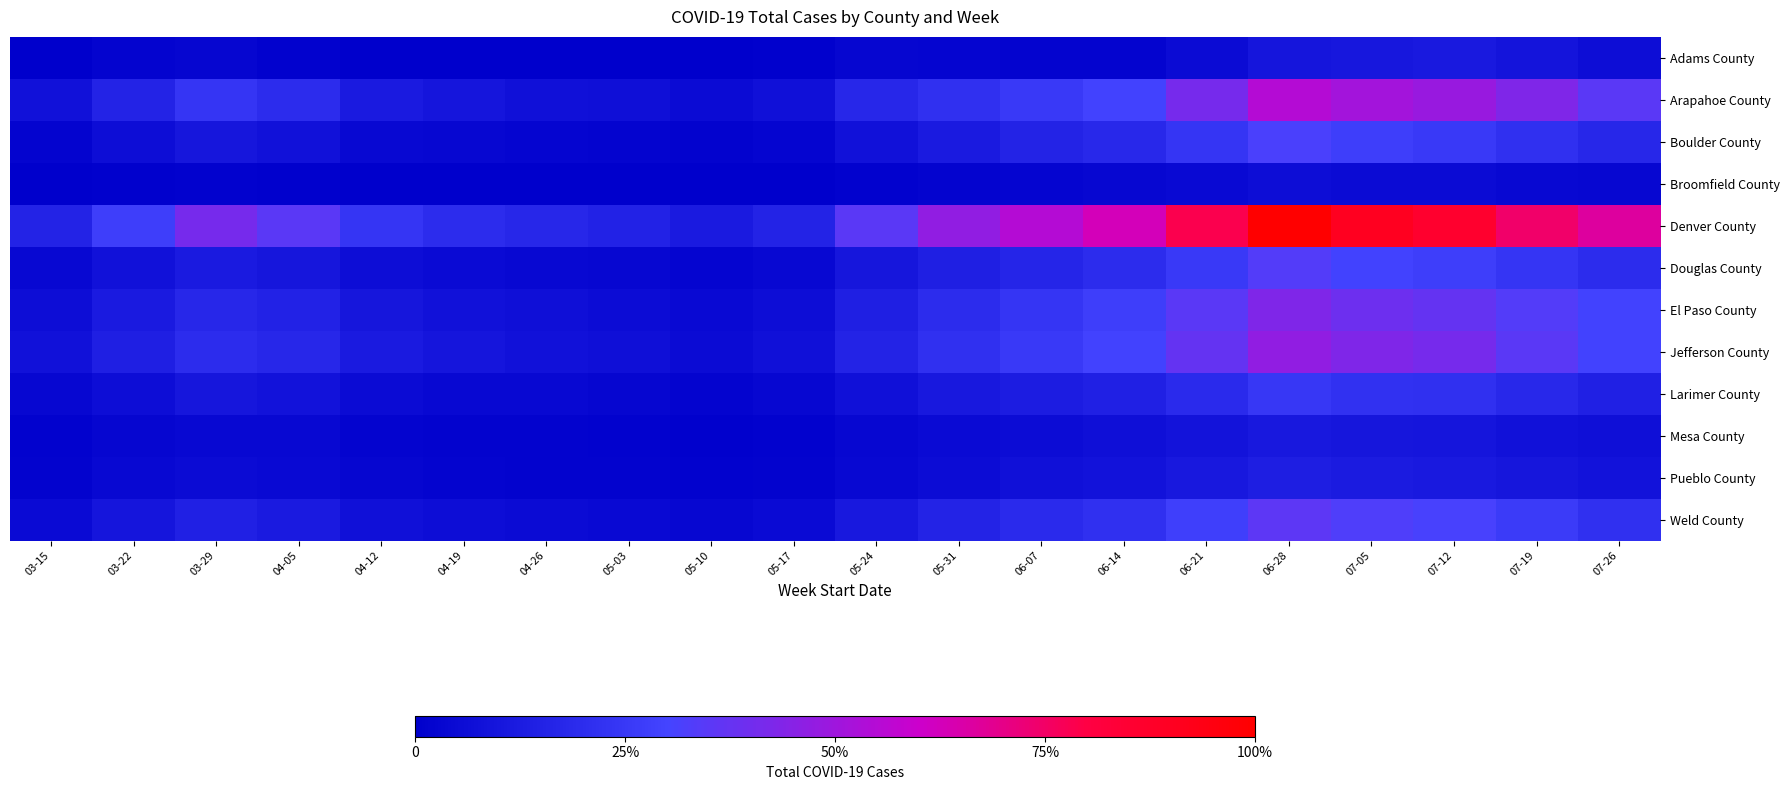

At 05-31, list the series in order from smallest to largest.

Broomfield County, Adams County, Mesa County, Pueblo County, Larimer County, Boulder County, Douglas County, Weld County, El Paso County, Arapahoe County, Jefferson County, Denver County